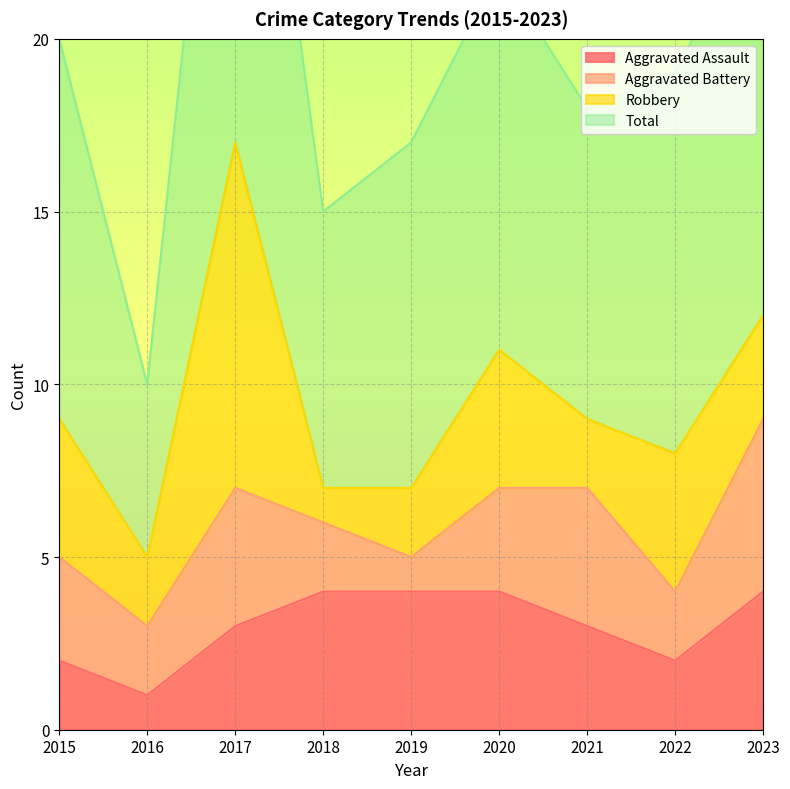

What is the maximum value for Aggravated Assault?

4